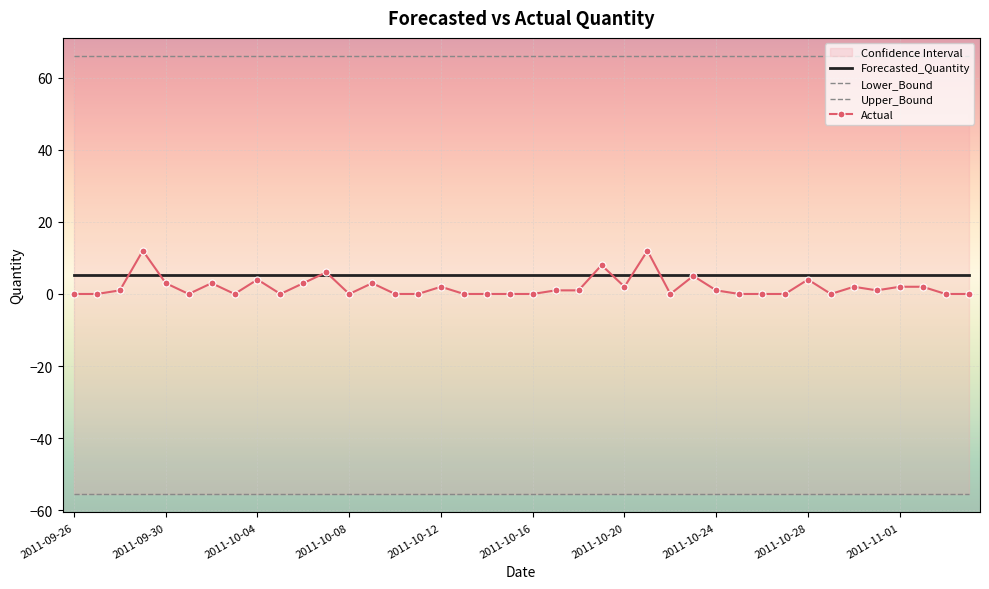

What is the value of the Upper_Bound point at the 26th from the left?

66.0